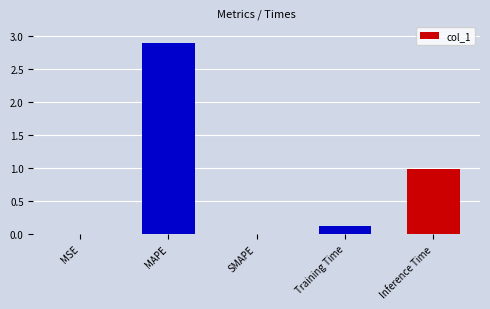

What is the change in value from MAPE to SMAPE?

-2.9